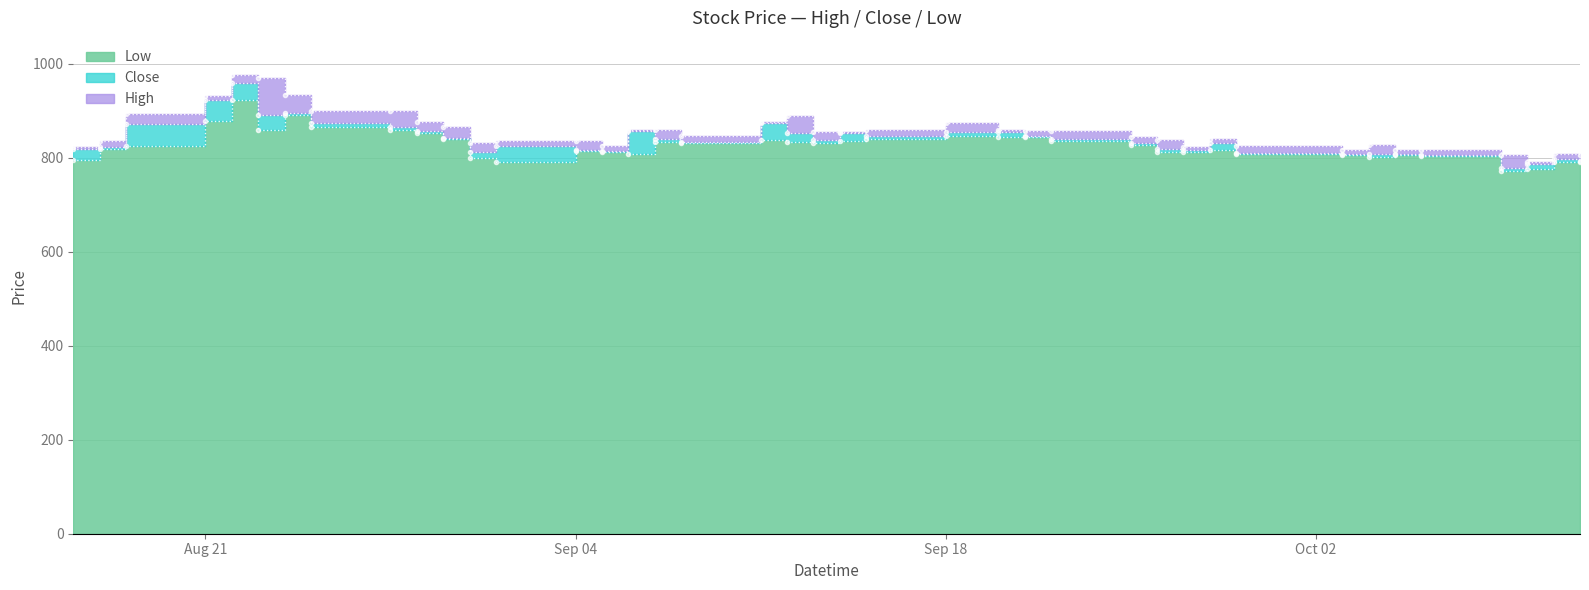

Is the value of High at 2023-08-21 greater than the value of Low at 2023-09-14?

Yes